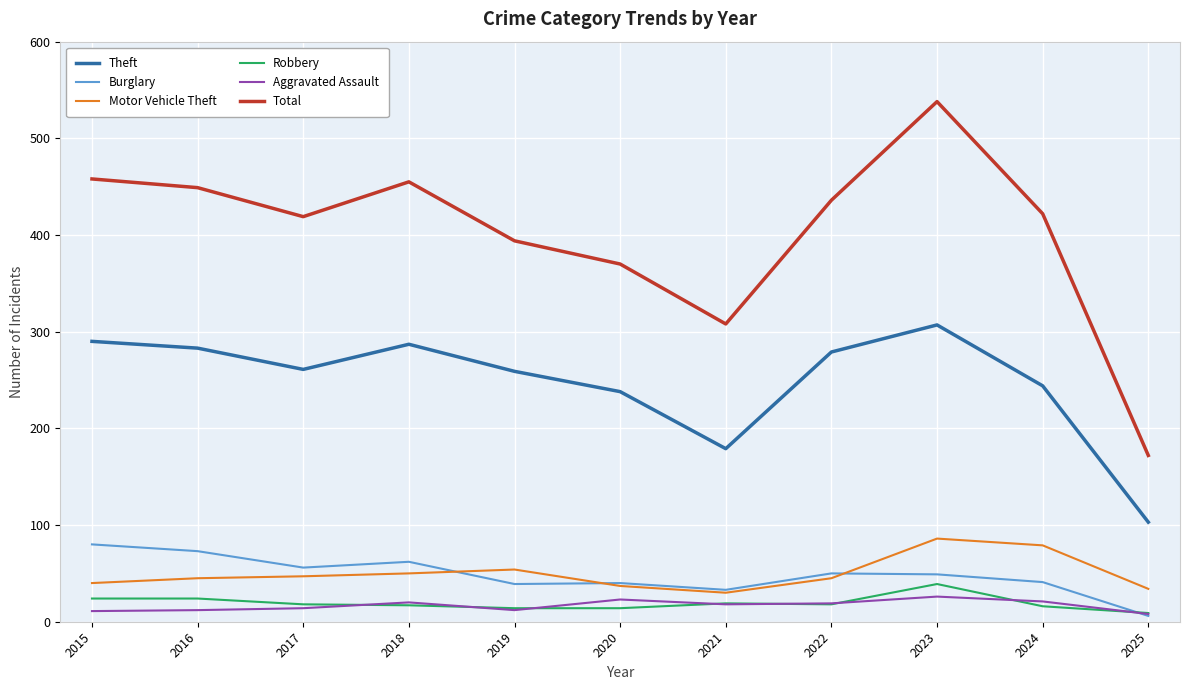

At which label does Theft reach its peak?

2023